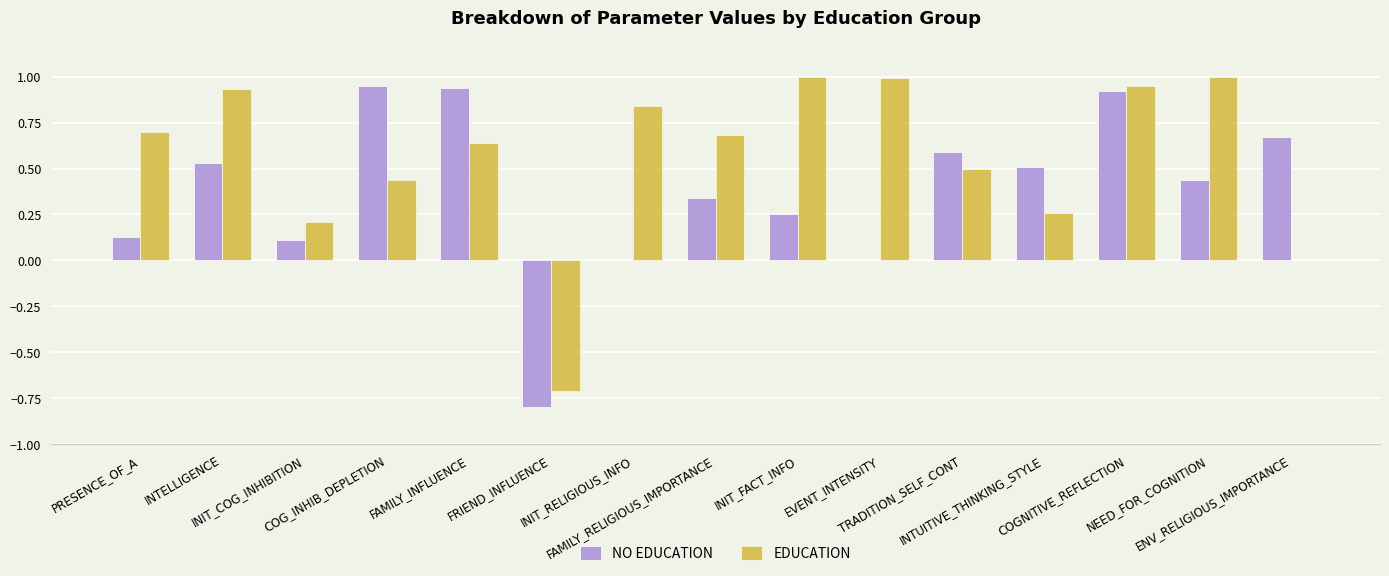

What is the sum of all NO EDUCATION values?

5.6